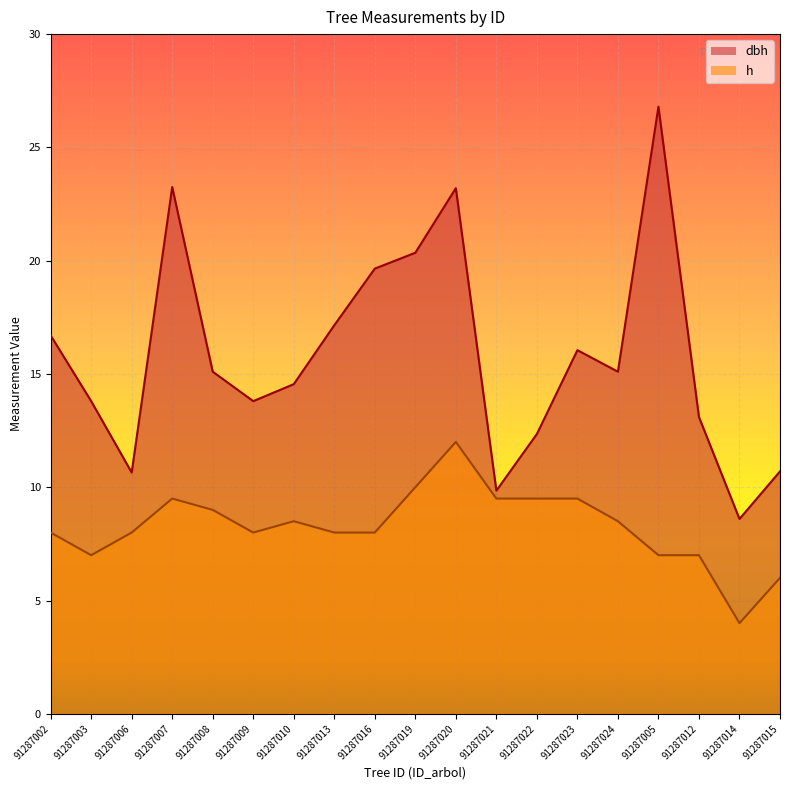

True or false: h has a value of 9.5 at 91287021.

True